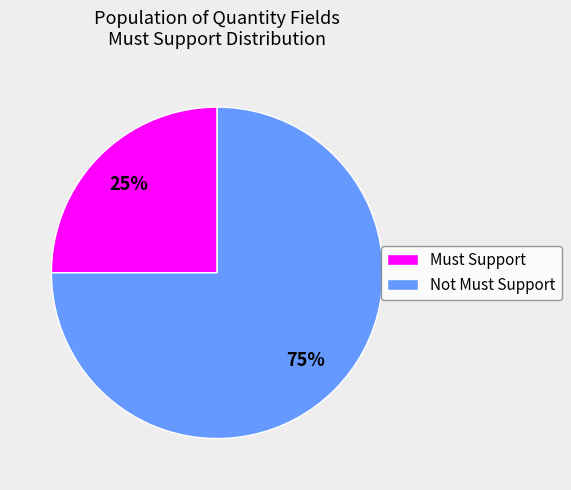

Do Must Support and Not Must Support together represent more than half of the pie?

Yes